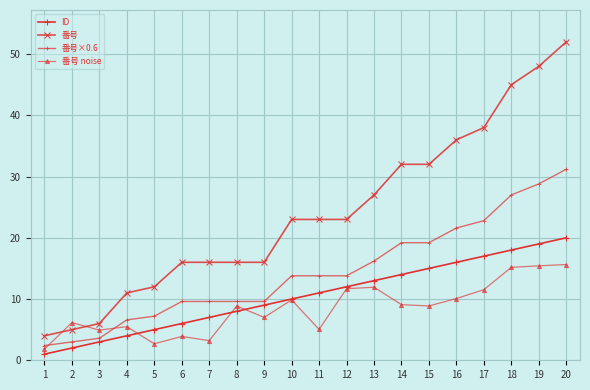

Does the chart have visible grid lines?

Yes